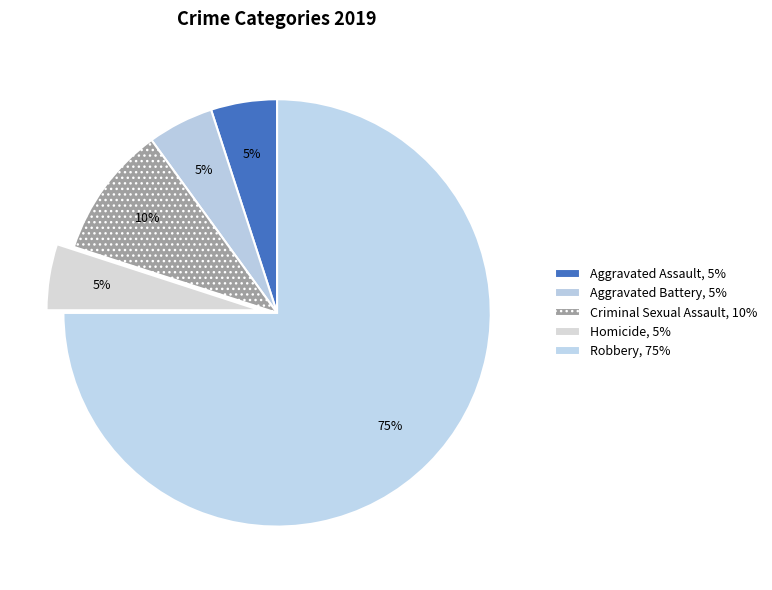

What is the total percentage of Aggravated Battery and Aggravated Assault?

10.0%